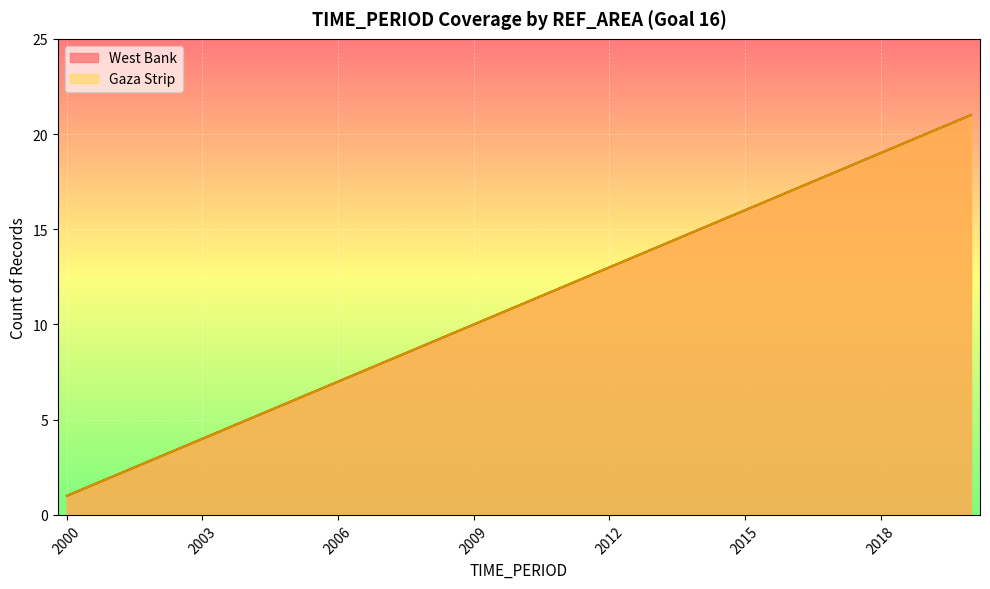

True or false: West Bank and Gaza Strip intersect in this chart.

False